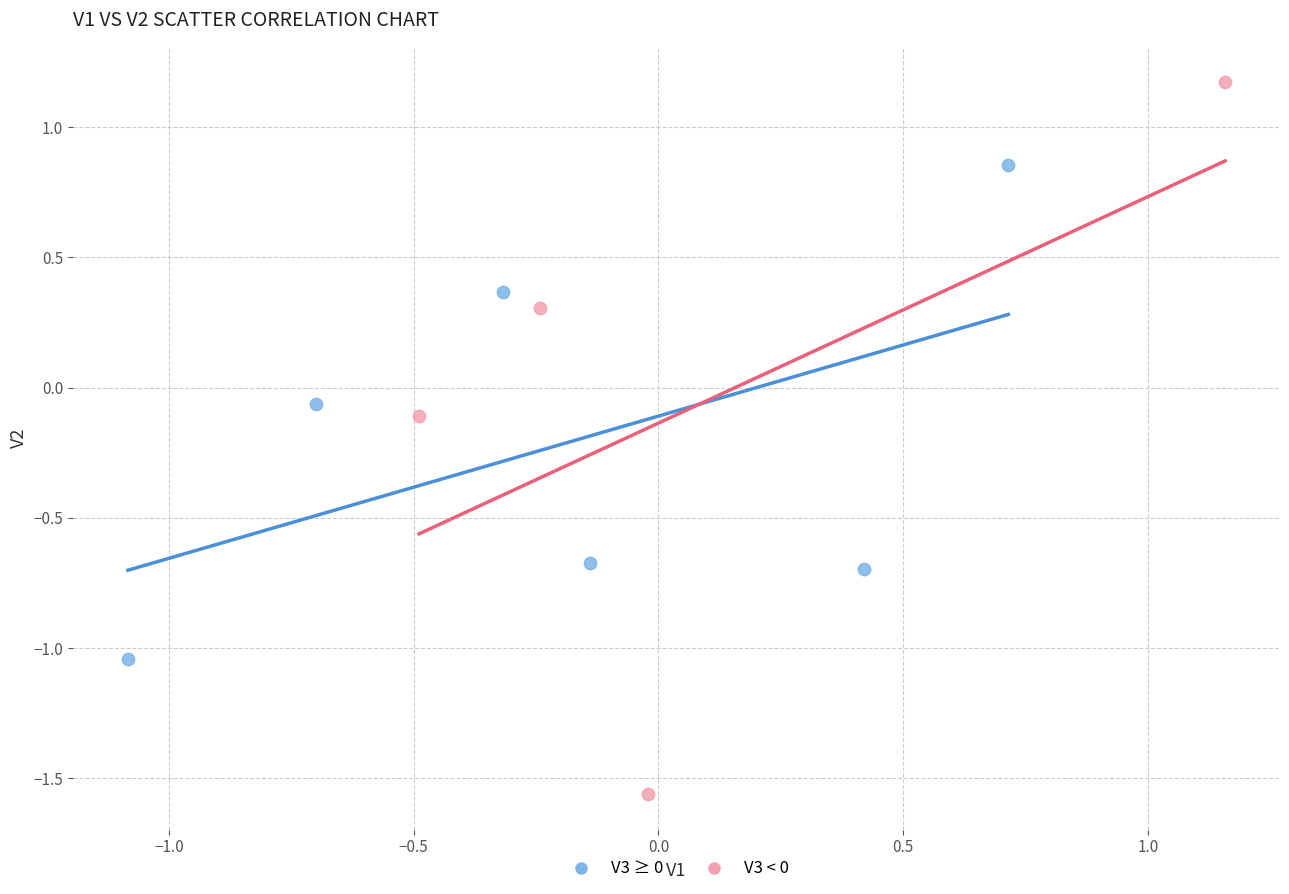

Which series contains the highest Y value?

V3 < 0